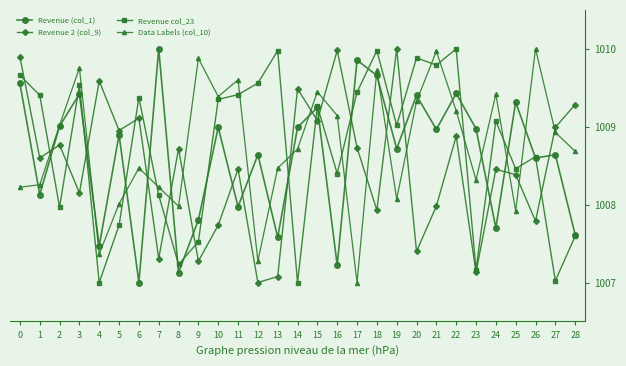

What is the value of the Data Labels (col_10) point at the 21st from the left?

1009.3